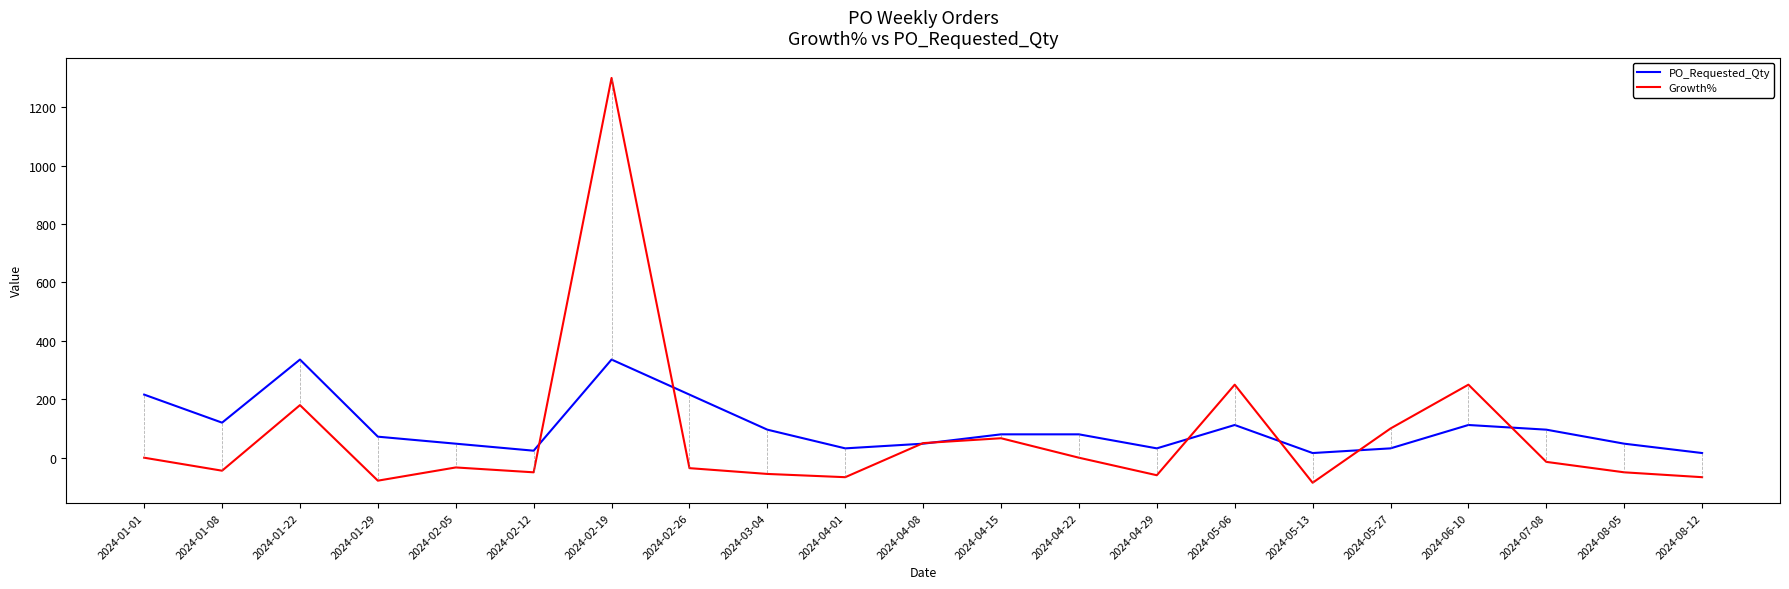

What is the difference between the highest and lowest values at 2024-01-01?

216.0